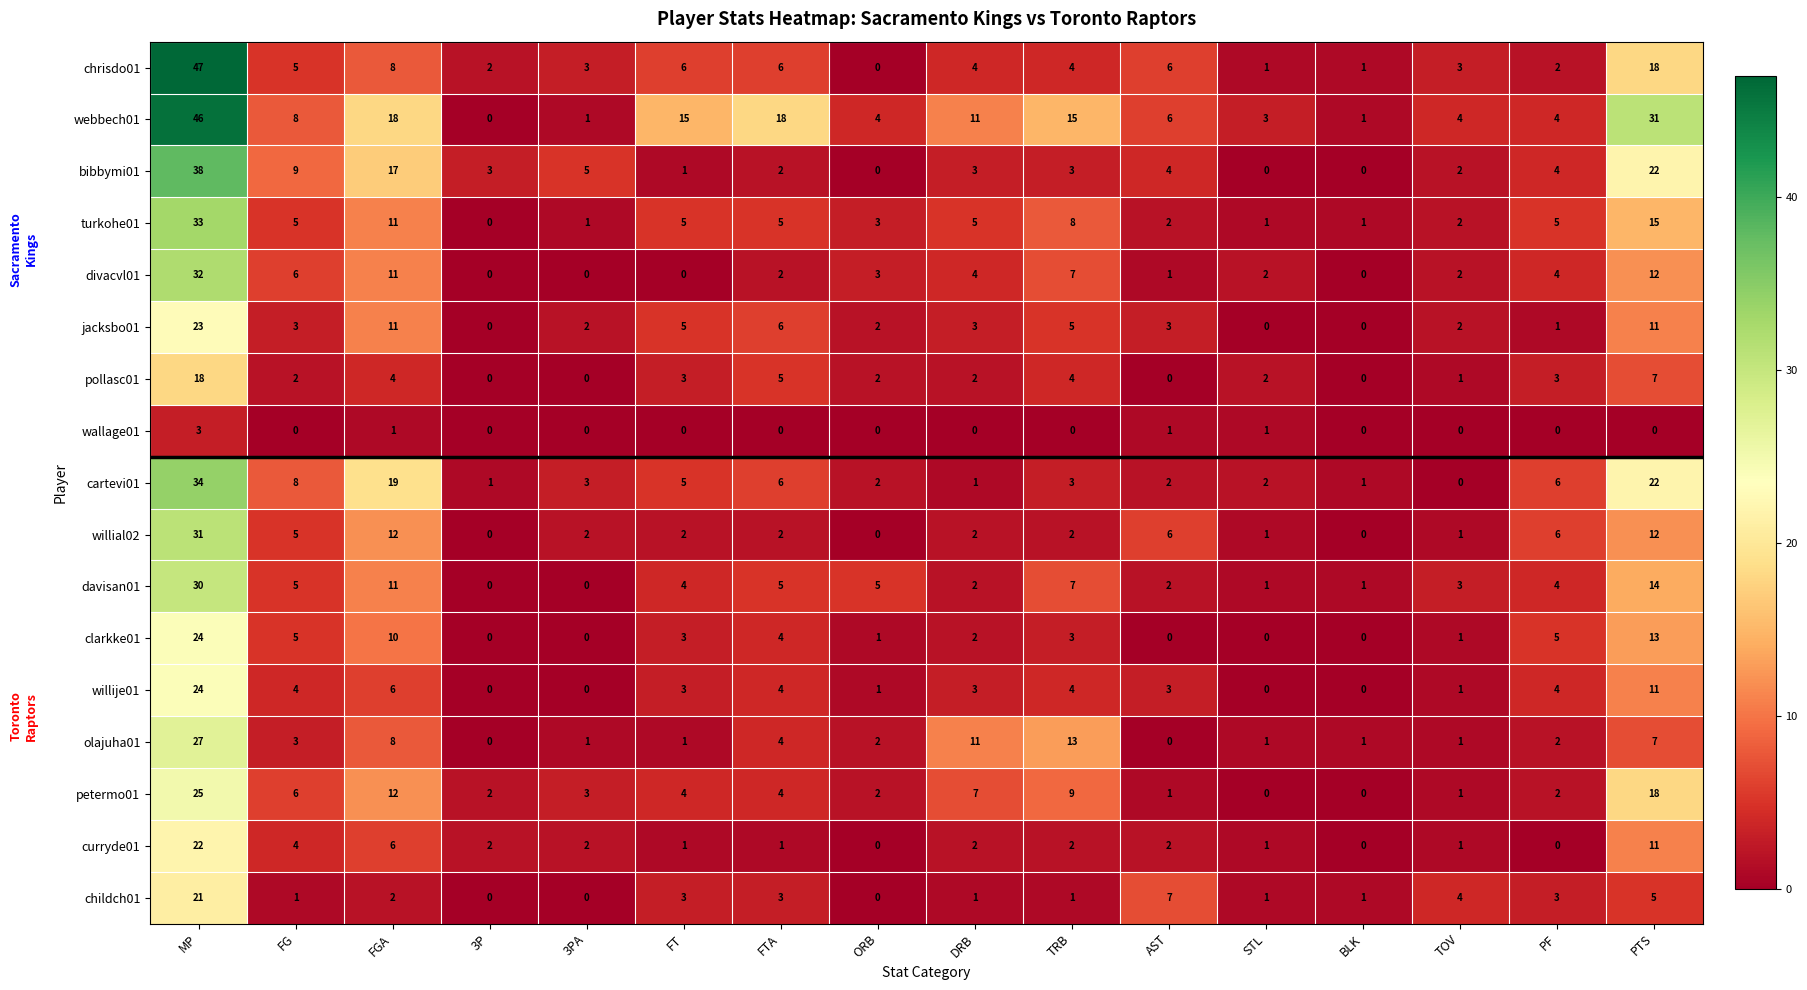

Where is davisan01 nearest to the value 15?

PTS